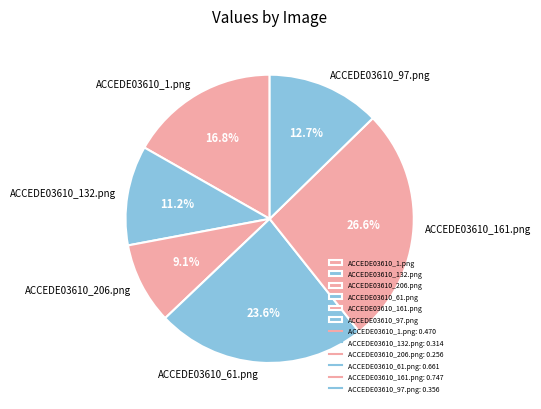

To the nearest percent, what percentage of the pie is ACCEDE03610_1.png?

17%